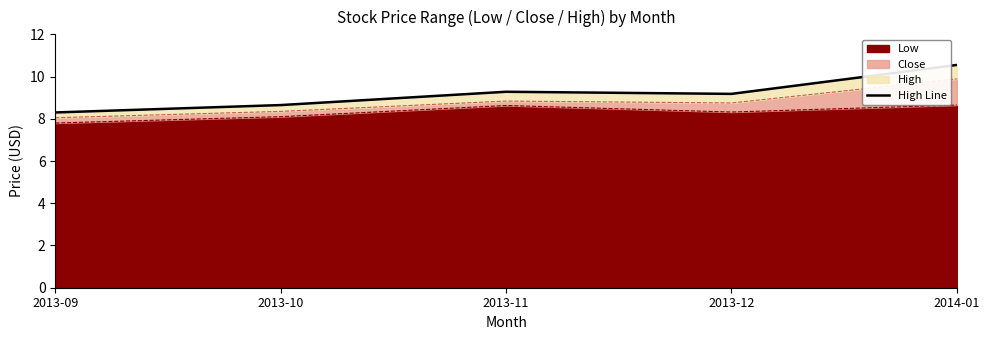

True or false: the data shows 8.7 at 2013-10.

True